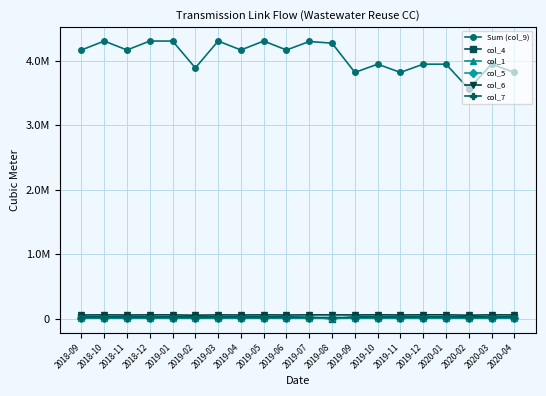

How many distinct data groups are displayed?

6